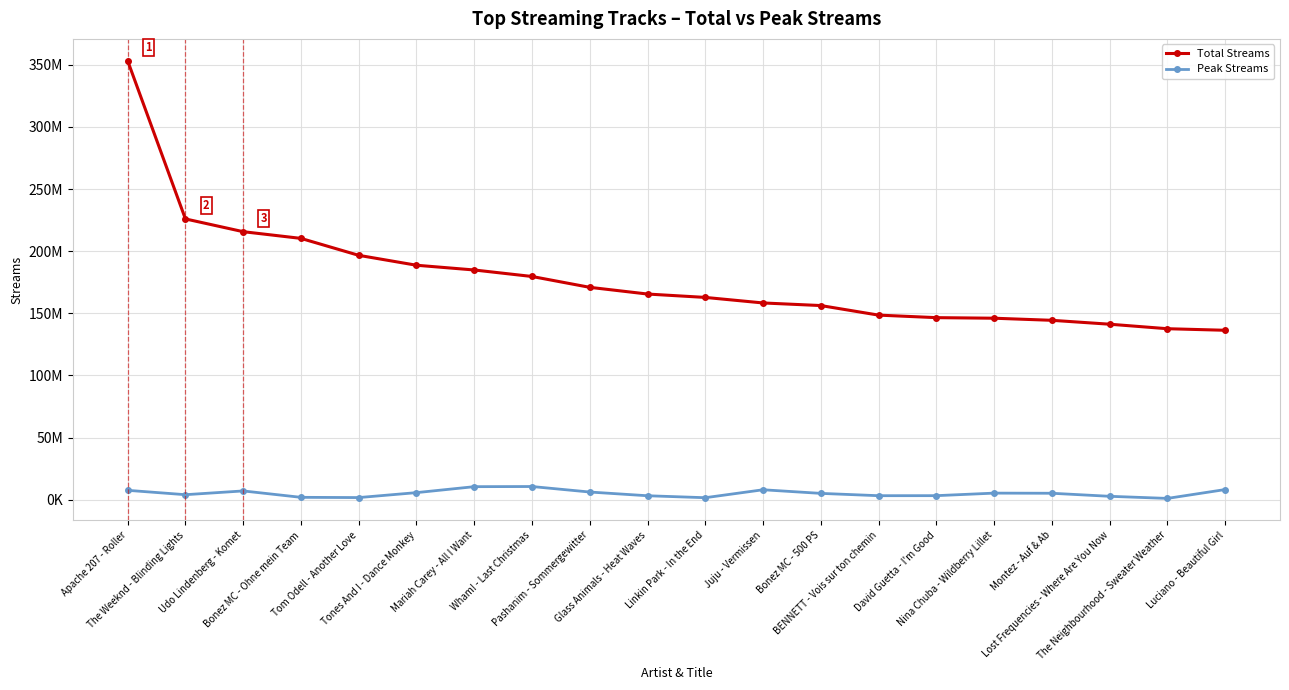

Which series has the largest range (max minus min)?

Total Streams